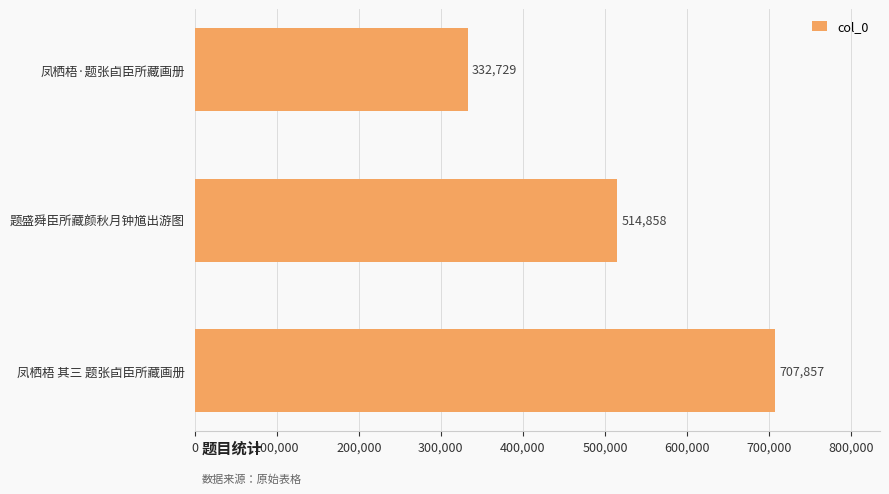

The value at 凤栖梧·题张卣臣所藏画册 is 332729. True or false?

True